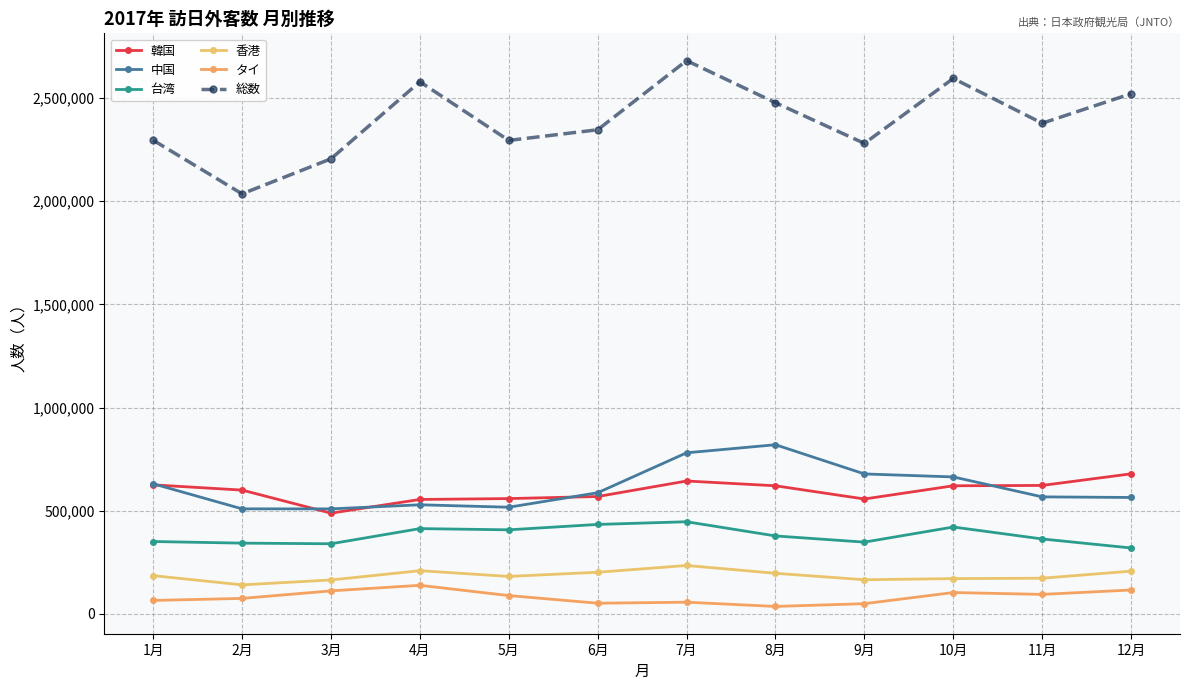

At which category does 総数 reach its first local valley?

2月